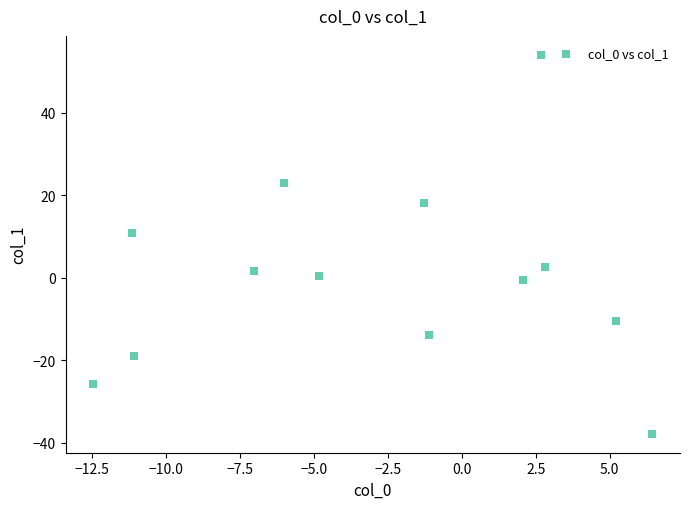

What Y value in the scatter plot is closest to 8?

10.8